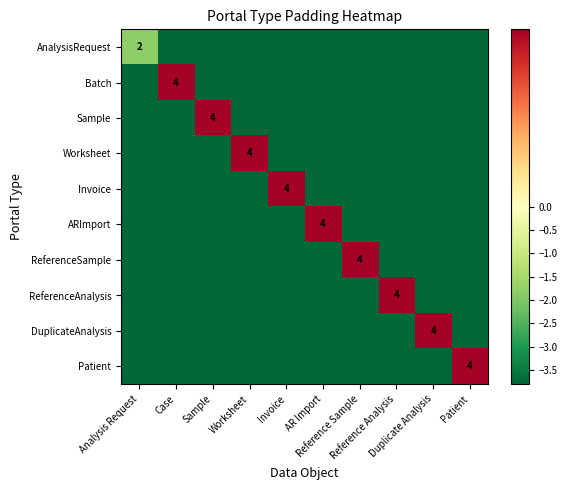

At how many categories does at least one series exceed -2?

10